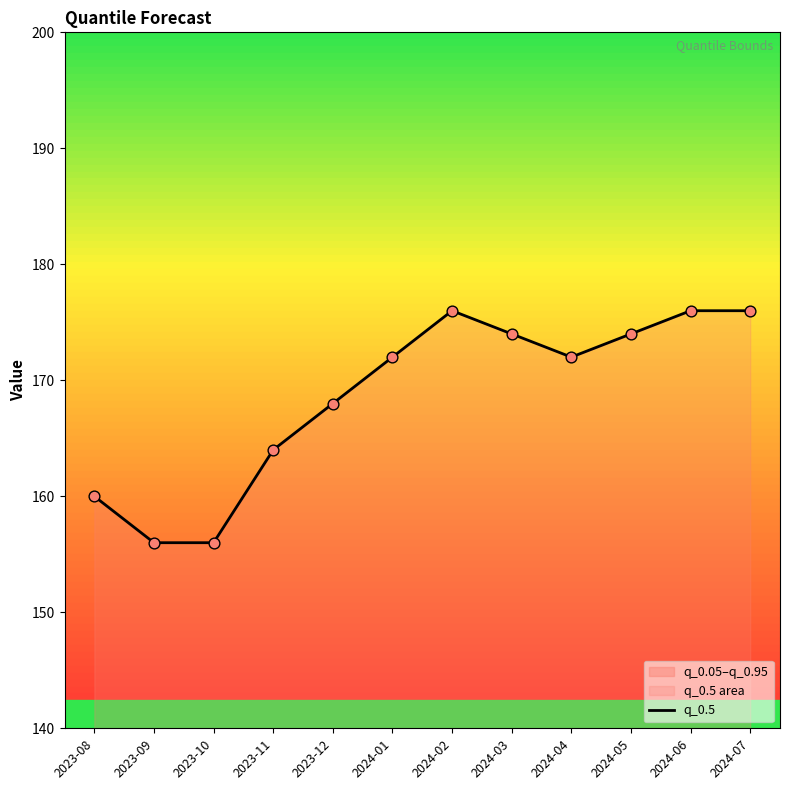

Which has a higher value, 2023-11 or 2023-10?

2023-11